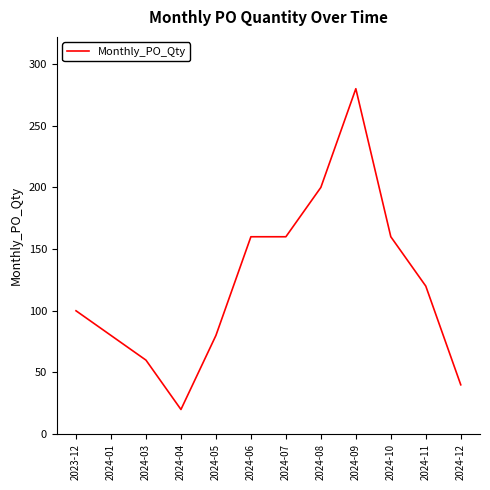

What is the sum of the values at 2024-01 and 2024-10?

240